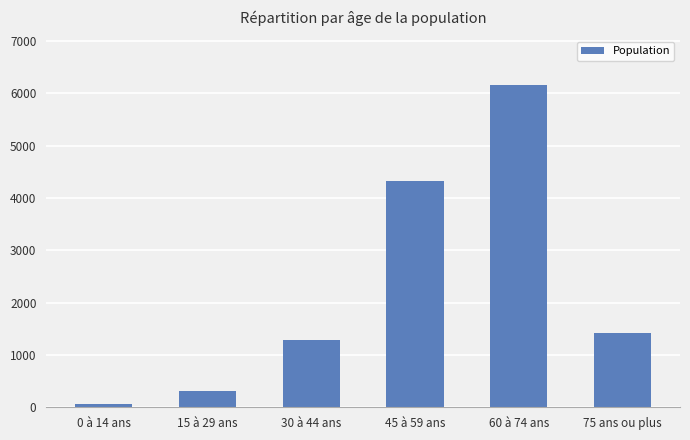

Count the number of categories in the chart.

6